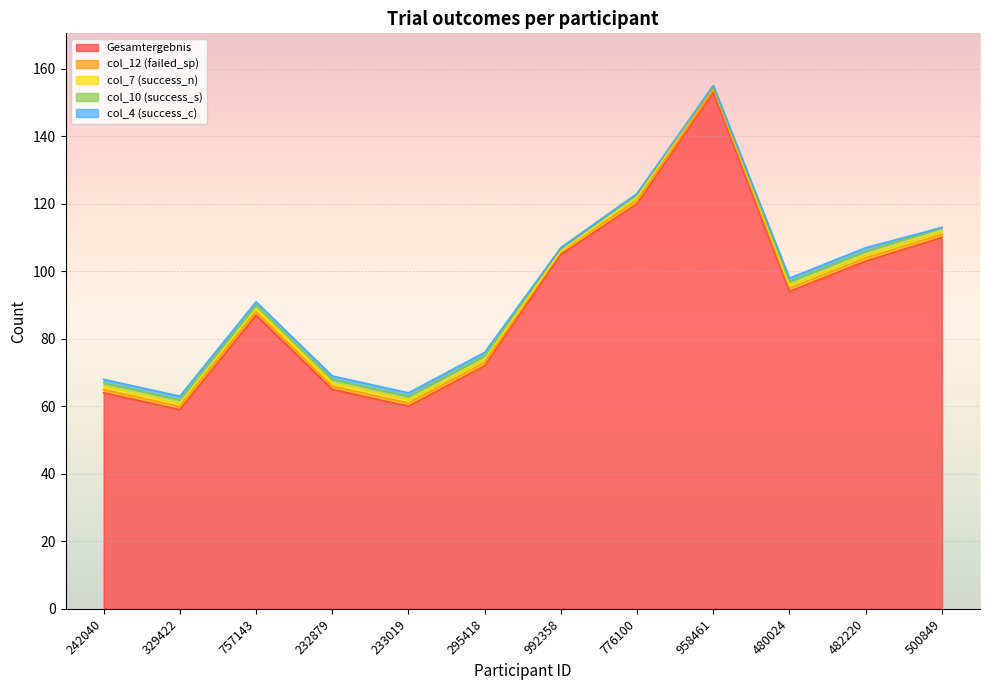

Where is col_12 (failed_sp) nearest to the value 1?

242040